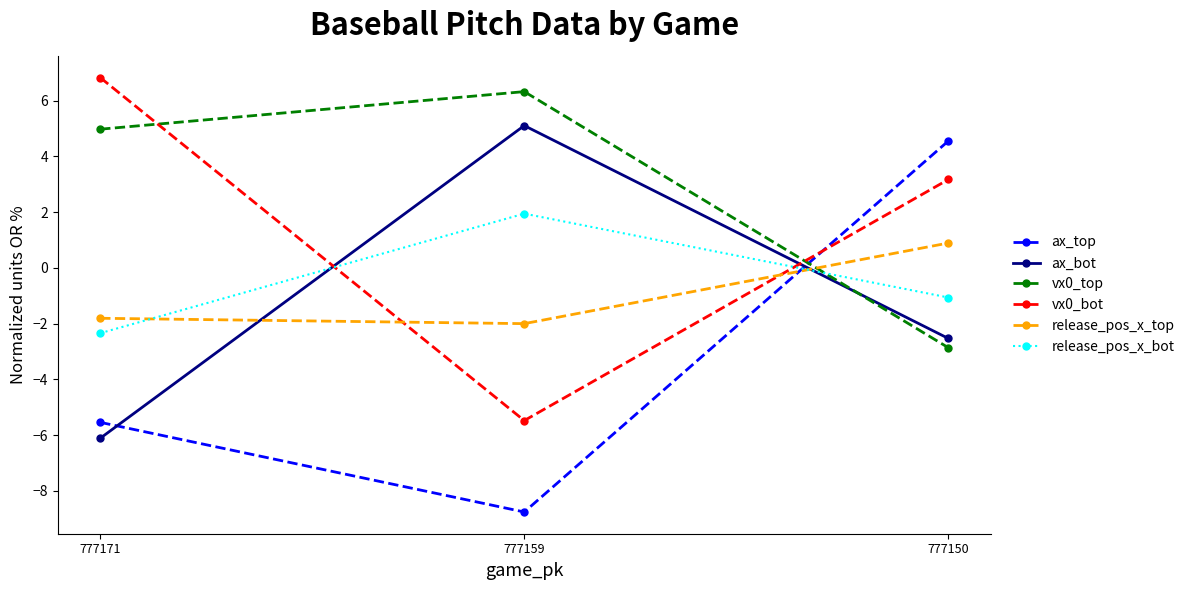

Is it true that release_pos_x_top equals 0.2 at 777150?

False